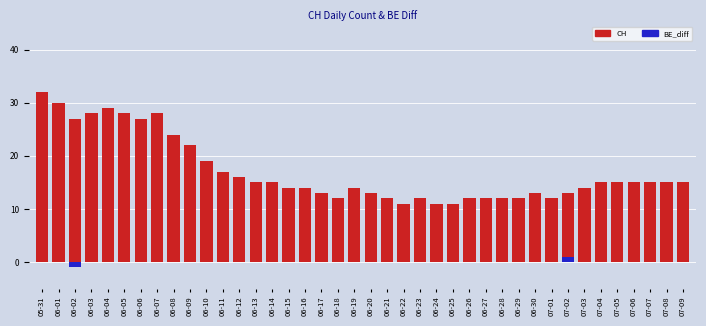

What is the average value of the CH series?

17